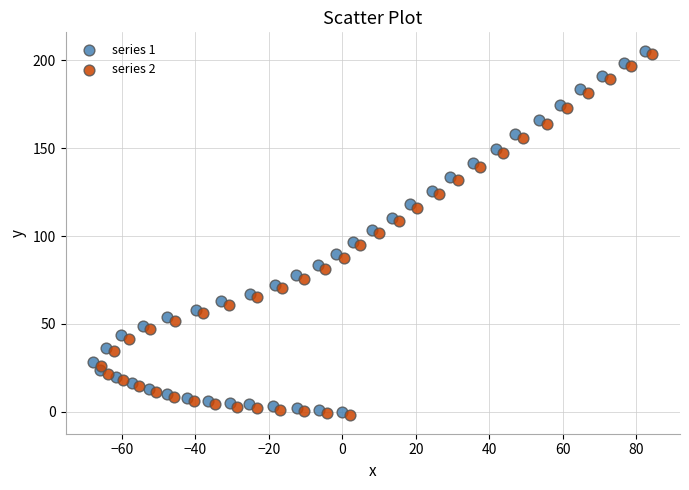

What are all the series names shown in the legend?

series 1, series 2